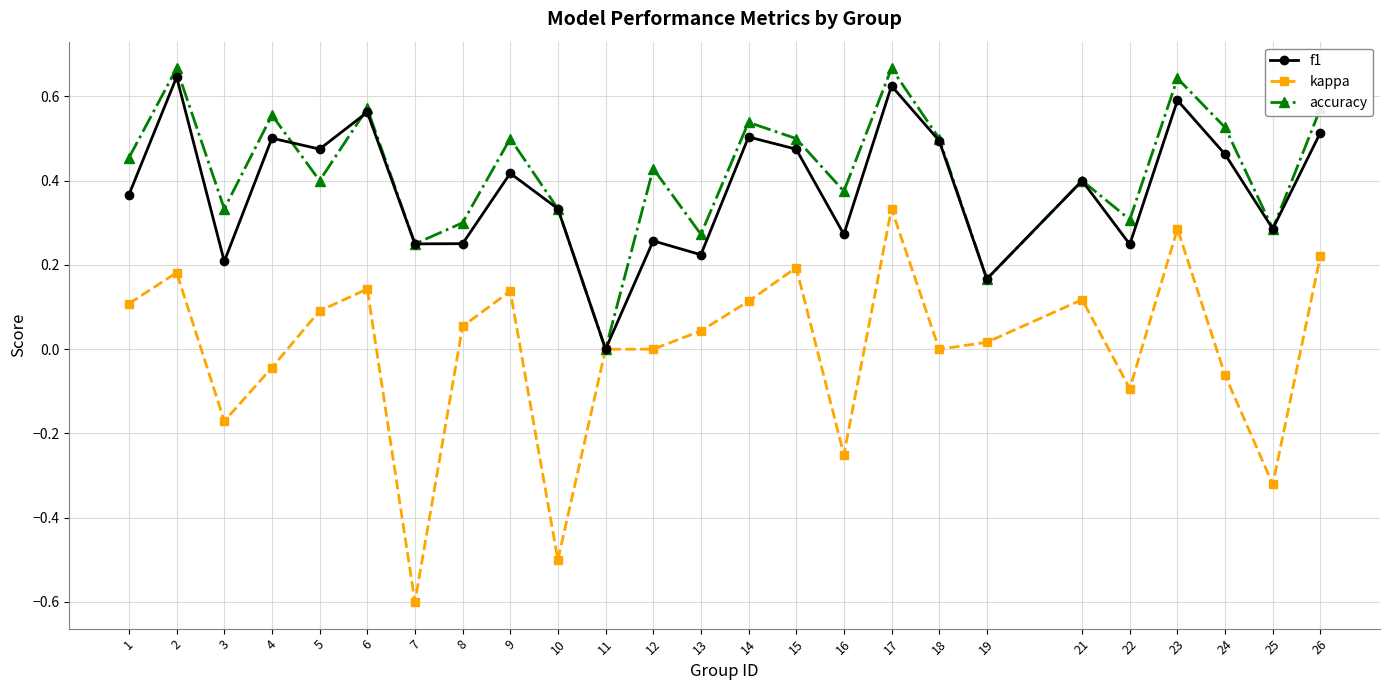

At 1, list the series in order from largest to smallest.

accuracy, f1, kappa